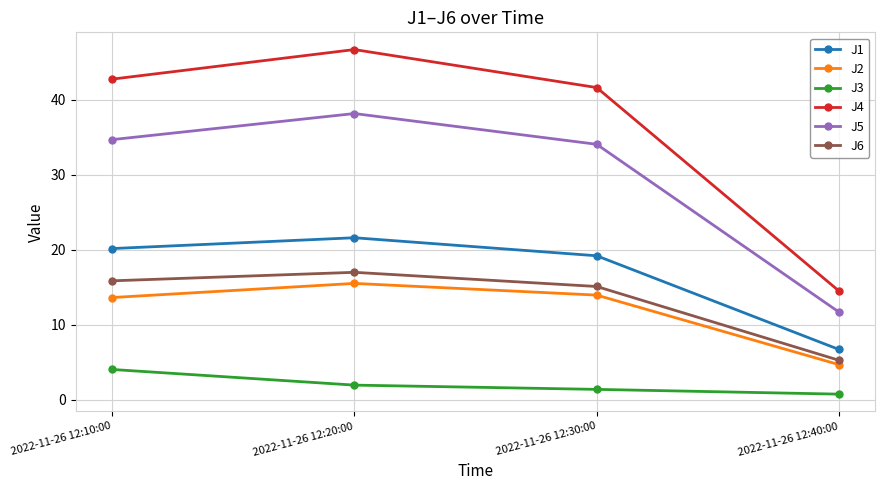

What is the spread (max minus min) of values at 2022-11-26 12:10:00?

38.7